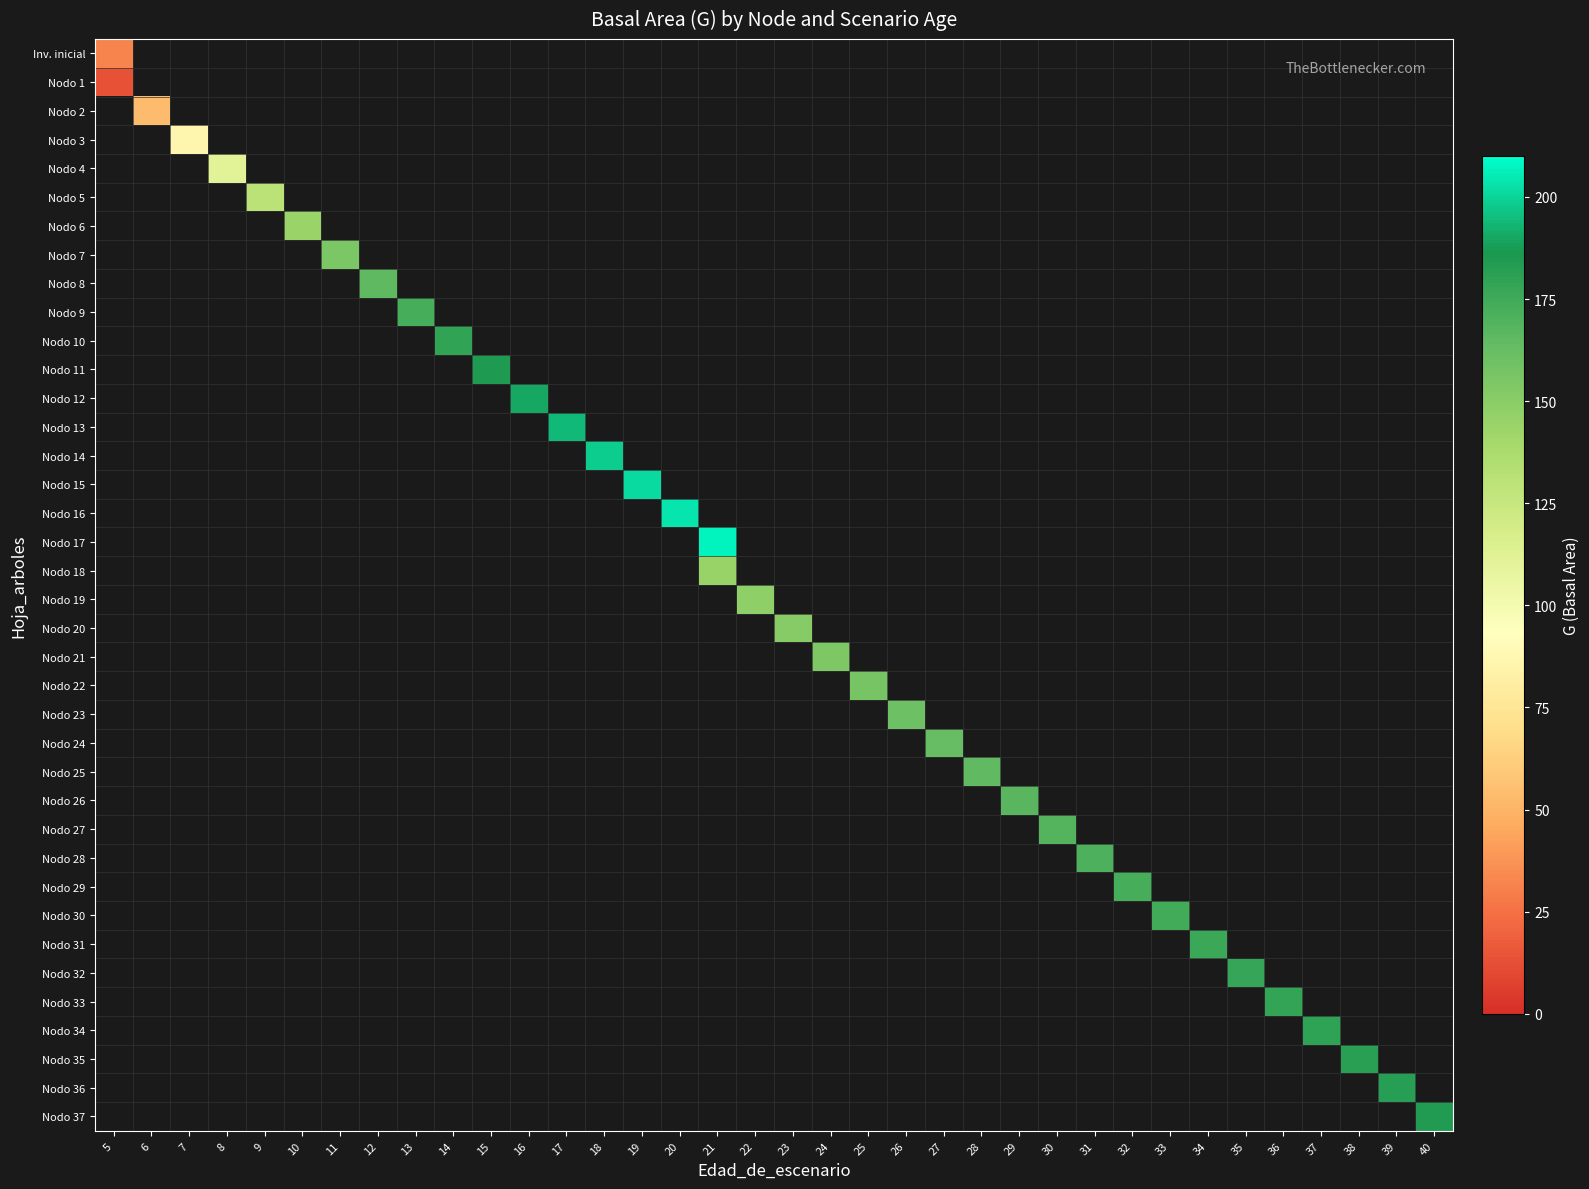

Which has a higher value, 30 or 16?

16